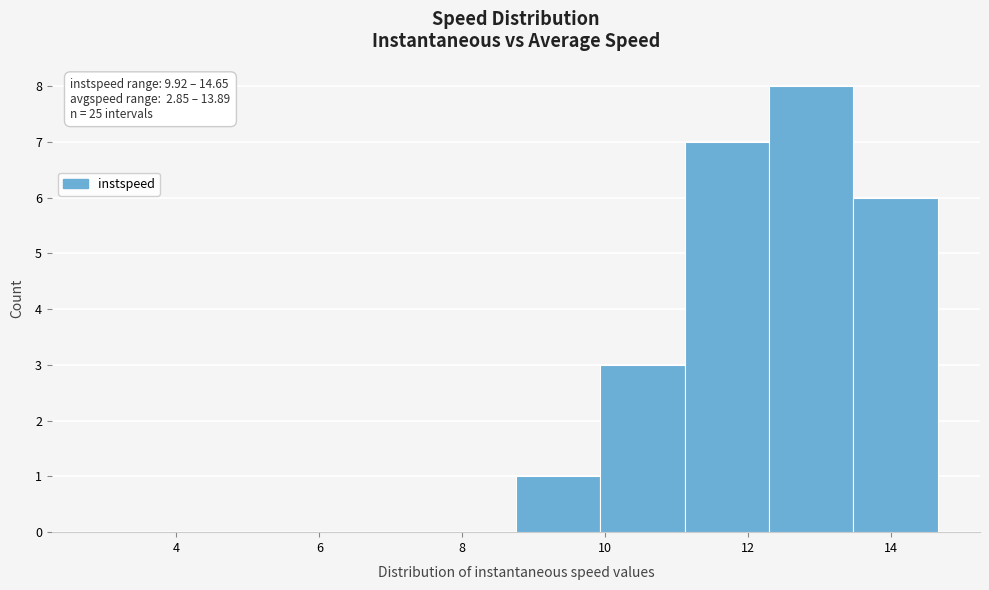

Which range on the x-axis has the tallest bar?

12.2 to 13.4